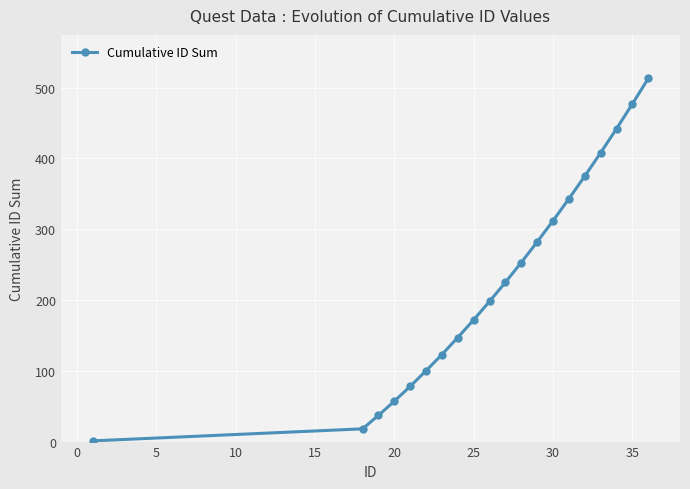

True or false: there are more than 2 points higher than both neighbors.

False